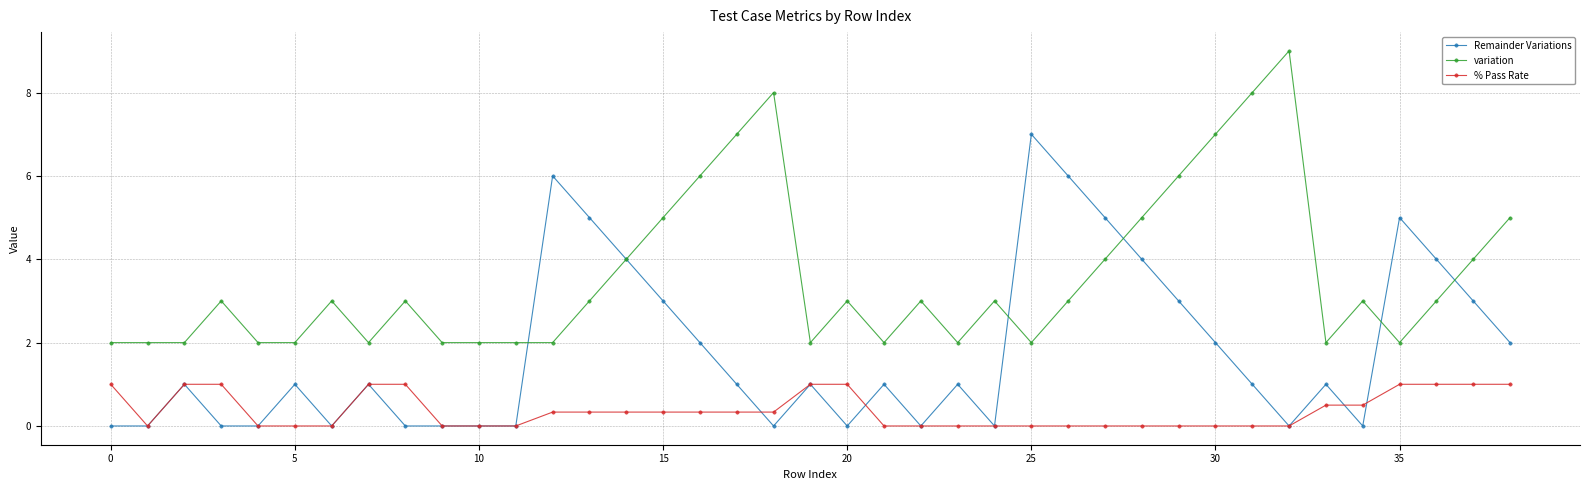

What is the value of the variation point at the 33rd from the left?

9.0